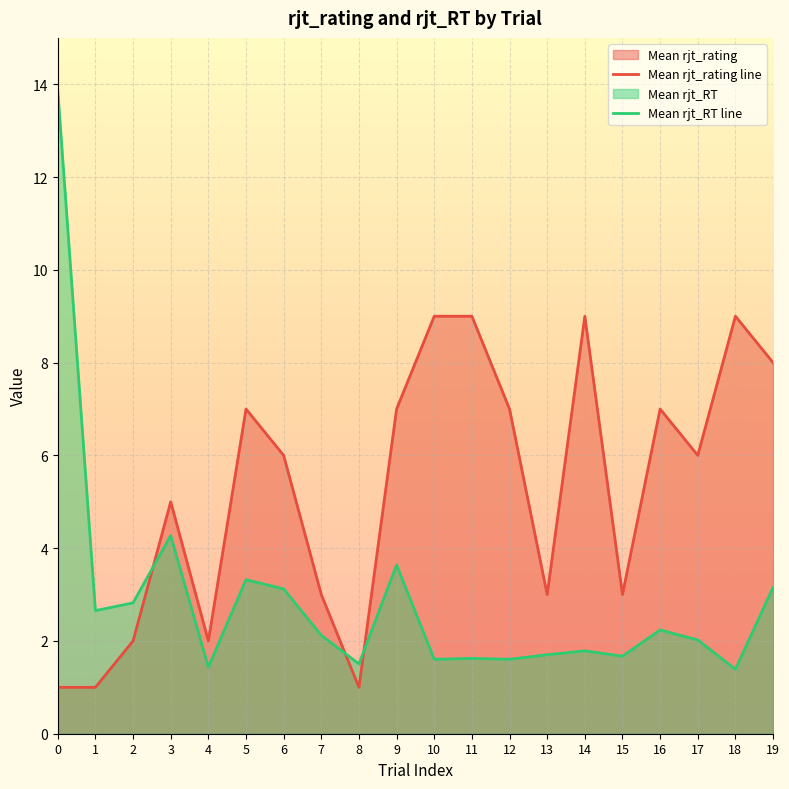

What is the difference between the highest and lowest values at 16?

4.8